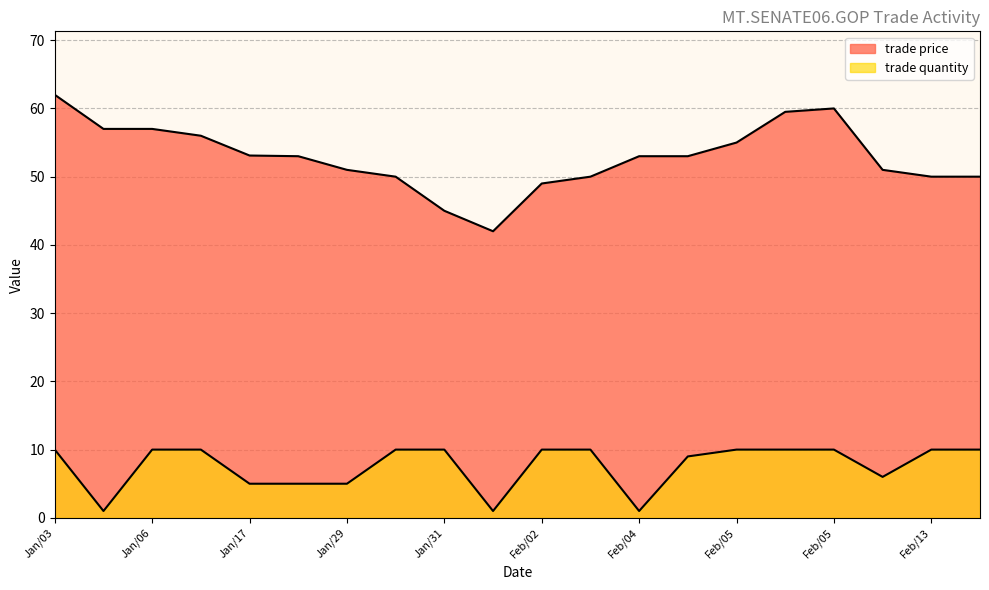

Reading left to right, transcribe all the data shown in this chart.

trade price: 62.0	57.0	57.0	56.0	53.1	53.0	51.0	50.0	45.0	42.0	49.0	50.0	53.0	53.0	55.0	59.5	60.0	51.0	50.0	50.0
trade quantity: 10.0	1.0	10.0	10.0	5.0	5.0	5.0	10.0	10.0	1.0	10.0	10.0	1.0	9.0	10.0	10.0	10.0	6.0	10.0	10.0